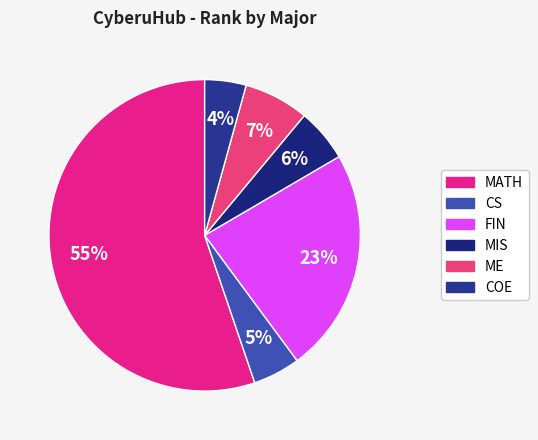

How many slices are in this pie chart?

6